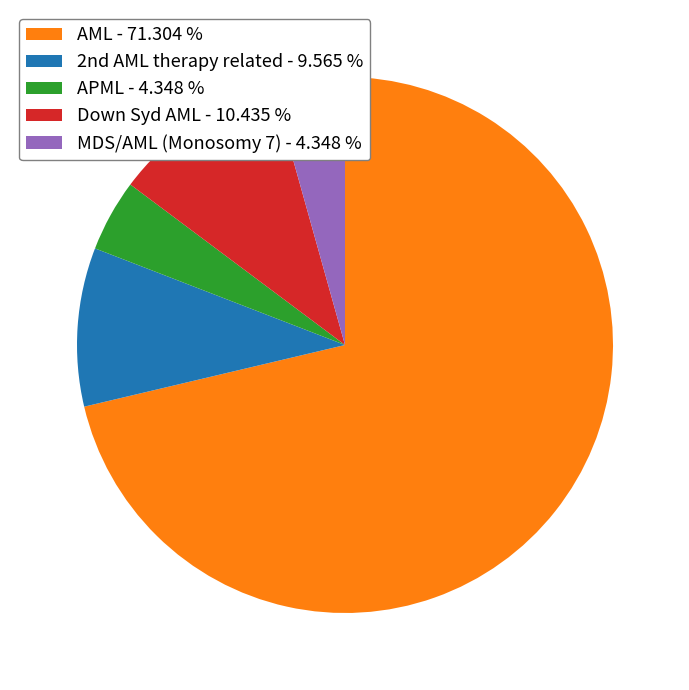

Which has a higher value, Down Syd AML - 10.435 % or AML - 71.304 %?

AML - 71.304 %